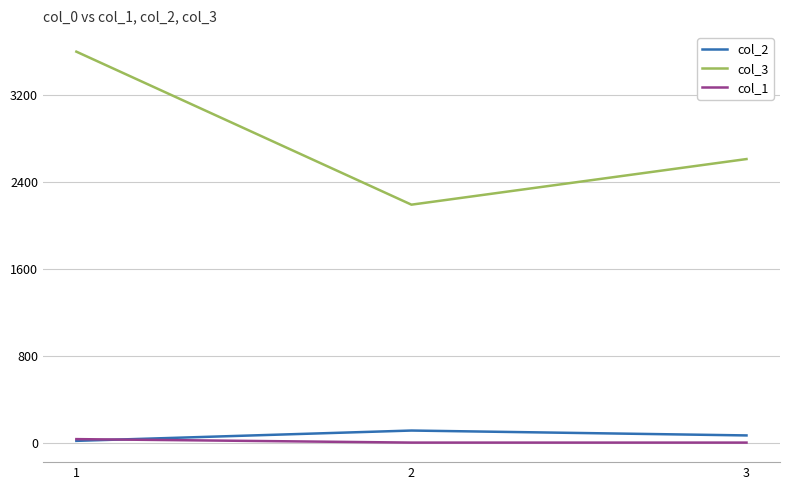

Is the value of col_3 at 2 greater than the value of col_2 at 2?

Yes